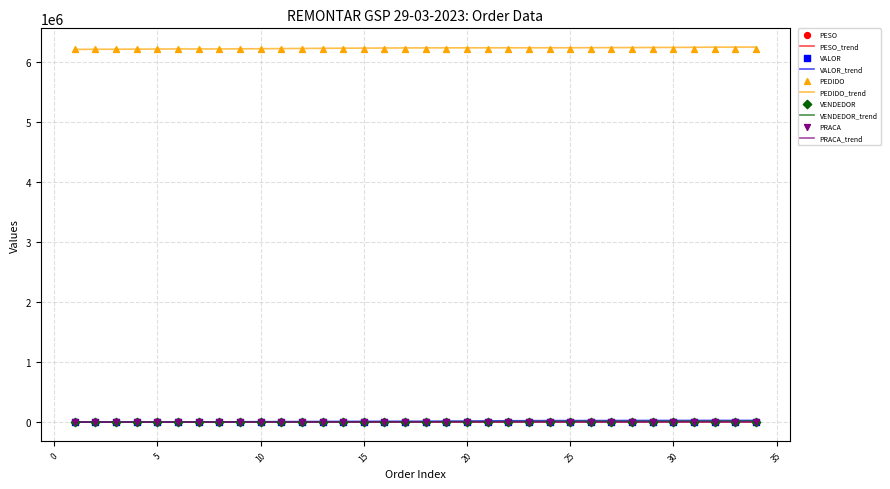

Is the value of PRACA at 7 greater than the value of PEDIDO at 31?

No